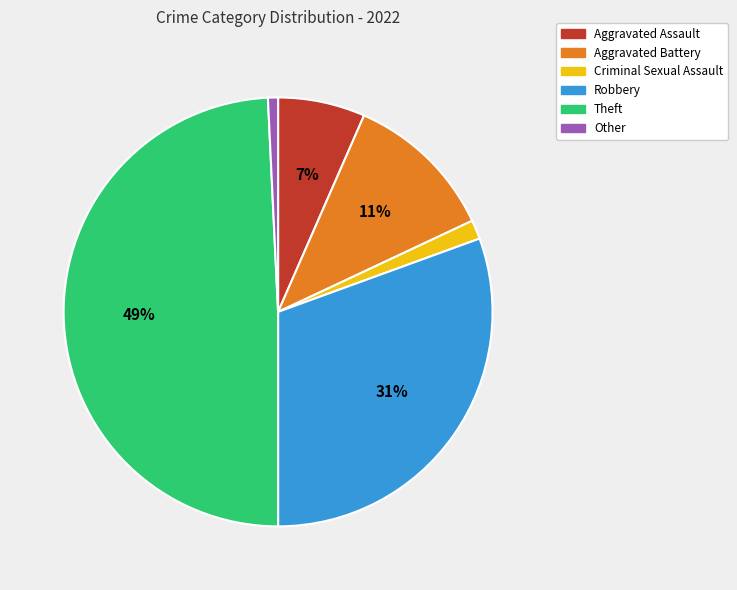

The Other slice represents 1% of the pie. True or false?

True